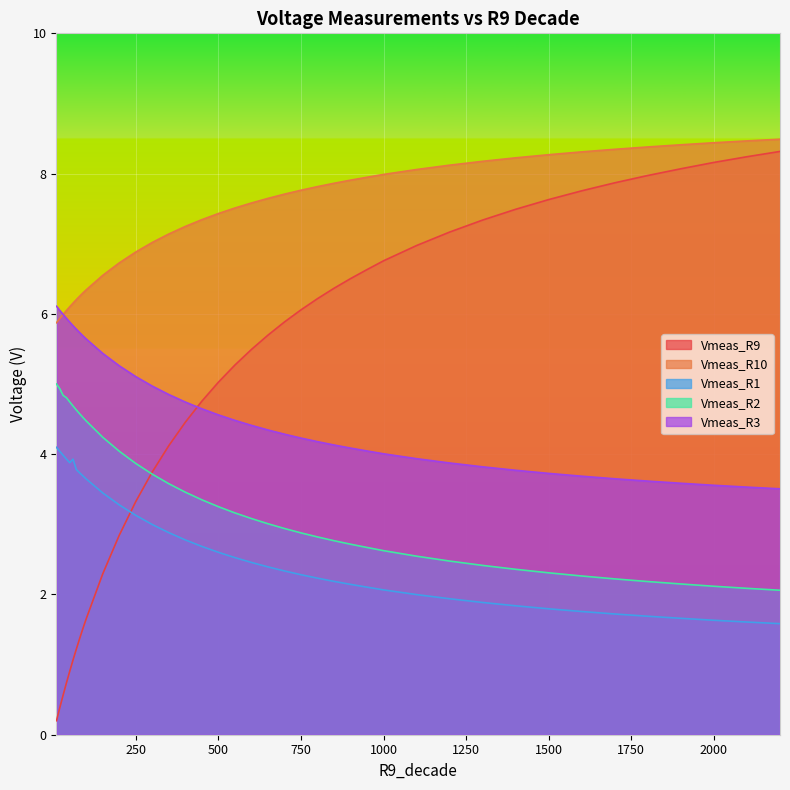

At how many categories does at least one series exceed 2?

40